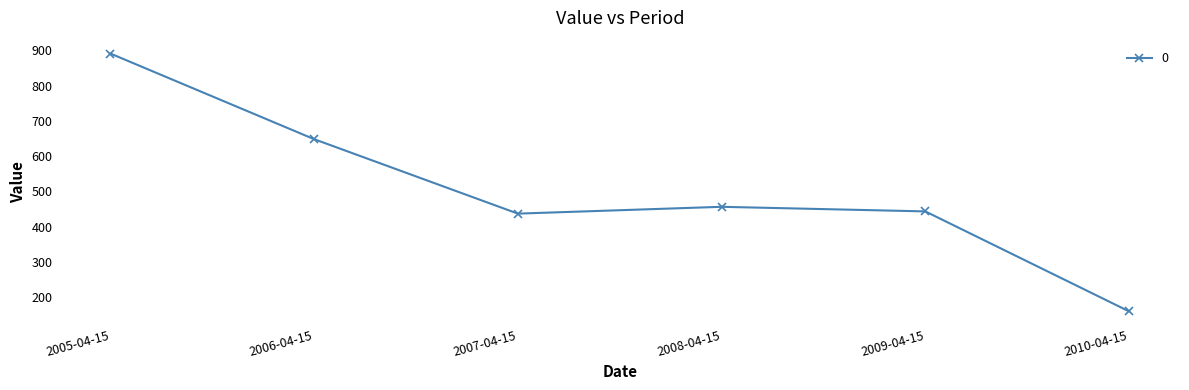

What is the label of the 5th point from the right?

2006-04-15